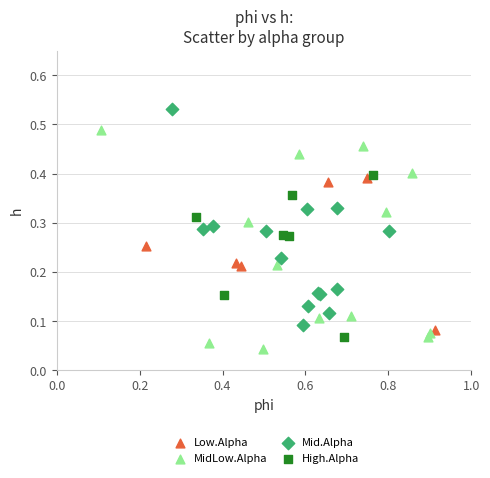

Which series contains the highest Y value?

Mid.Alpha